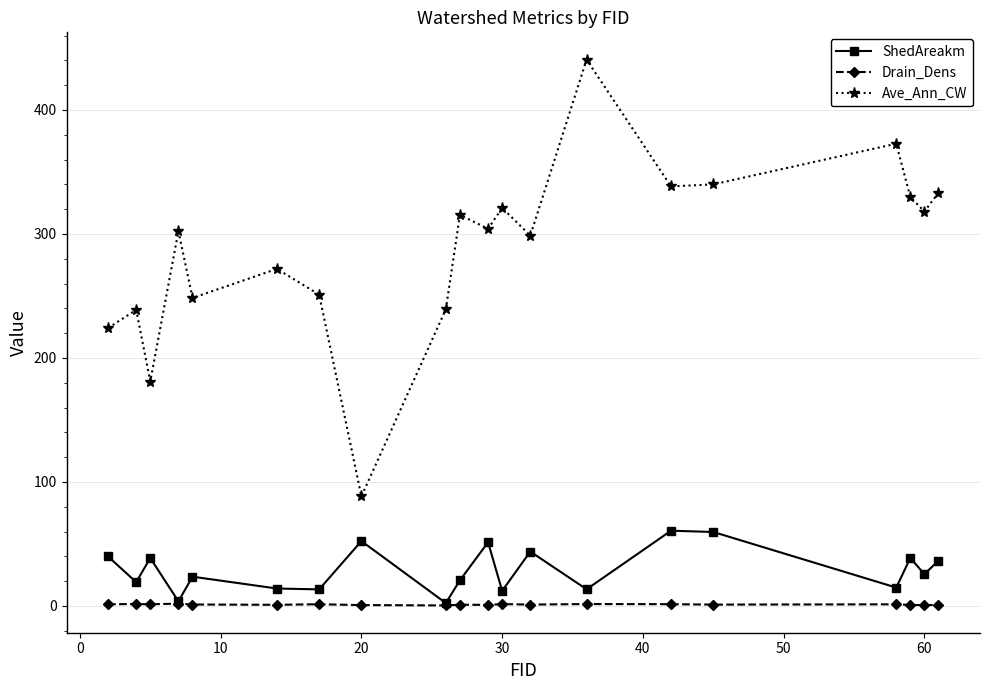

Which series has the largest range (max minus min)?

Ave_Ann_CW